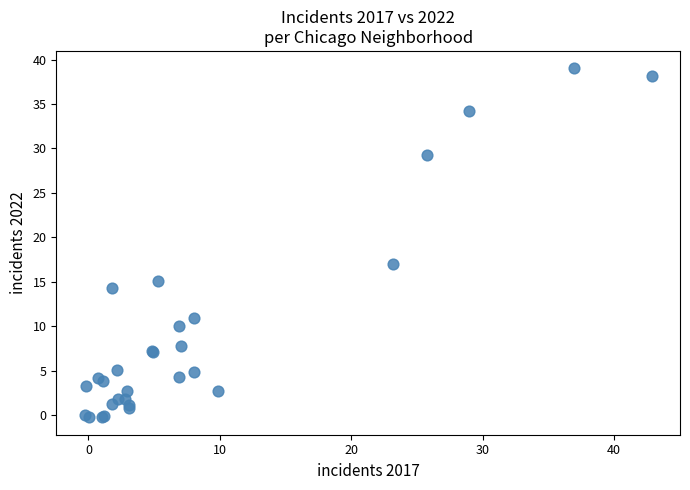

What Y value in the scatter plot is closest to 19?

17.0